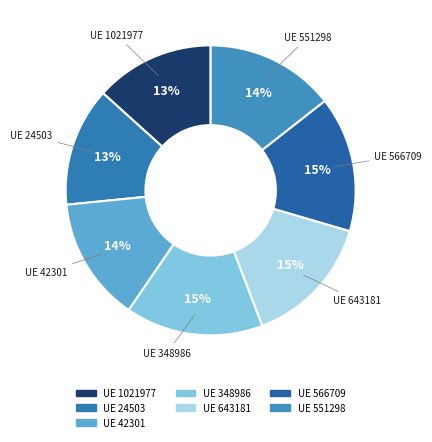

How many segments does this pie chart have?

7